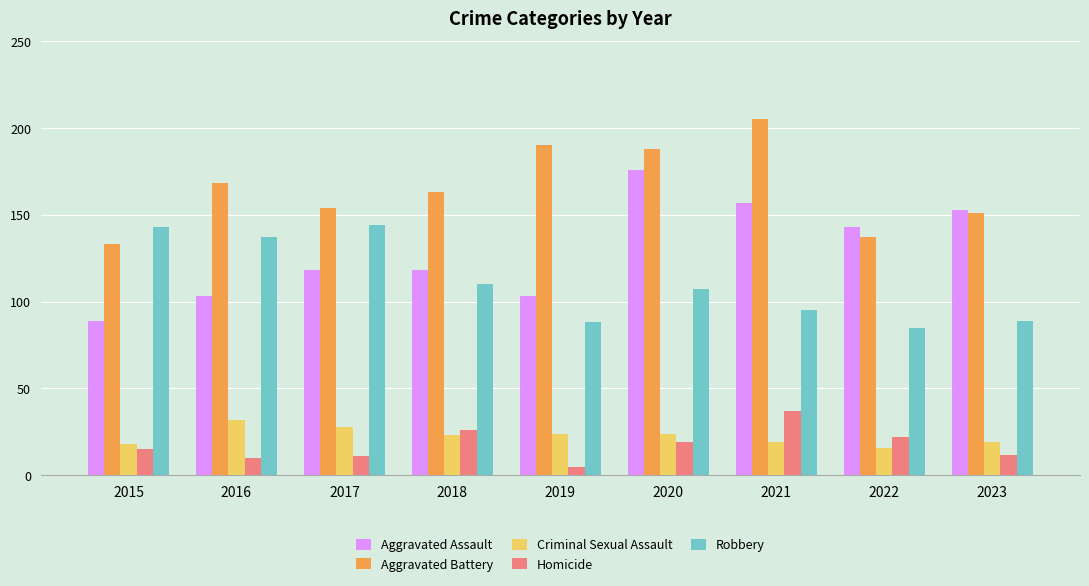

Which series has the widest spread of values?

Aggravated Assault